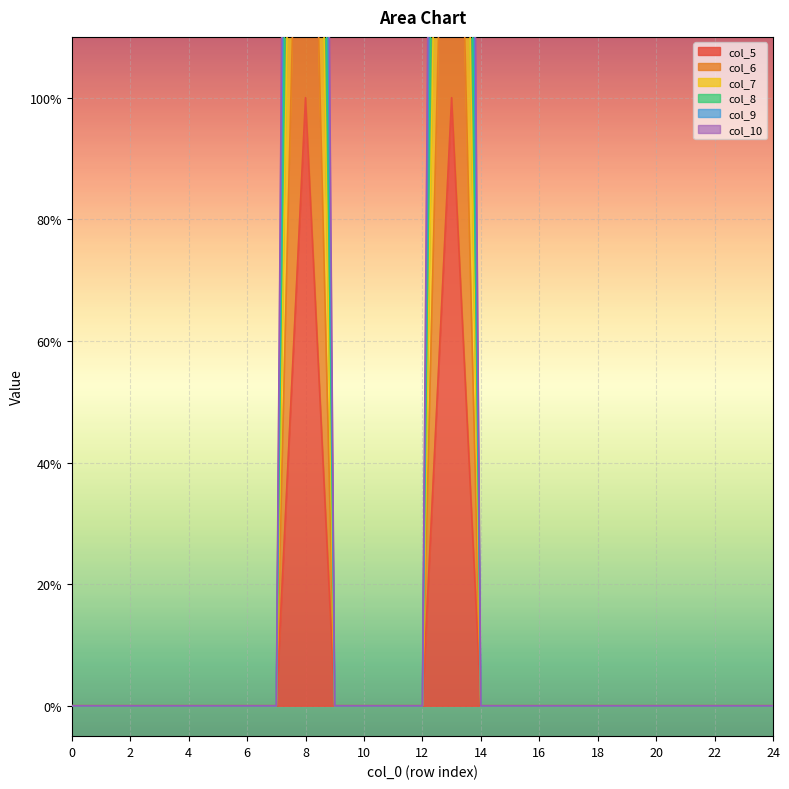

In col_6, how many points are higher than both neighbors (excluding endpoints)?

2